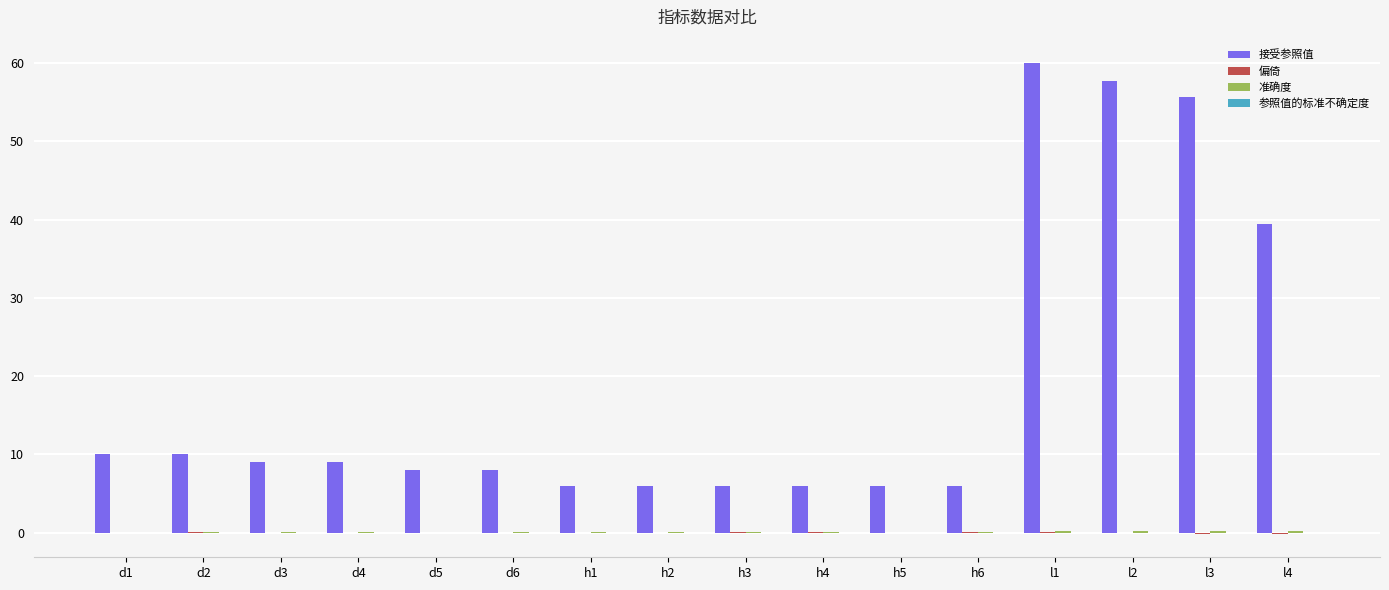

Which series has the largest total across all categories?

接受参照值